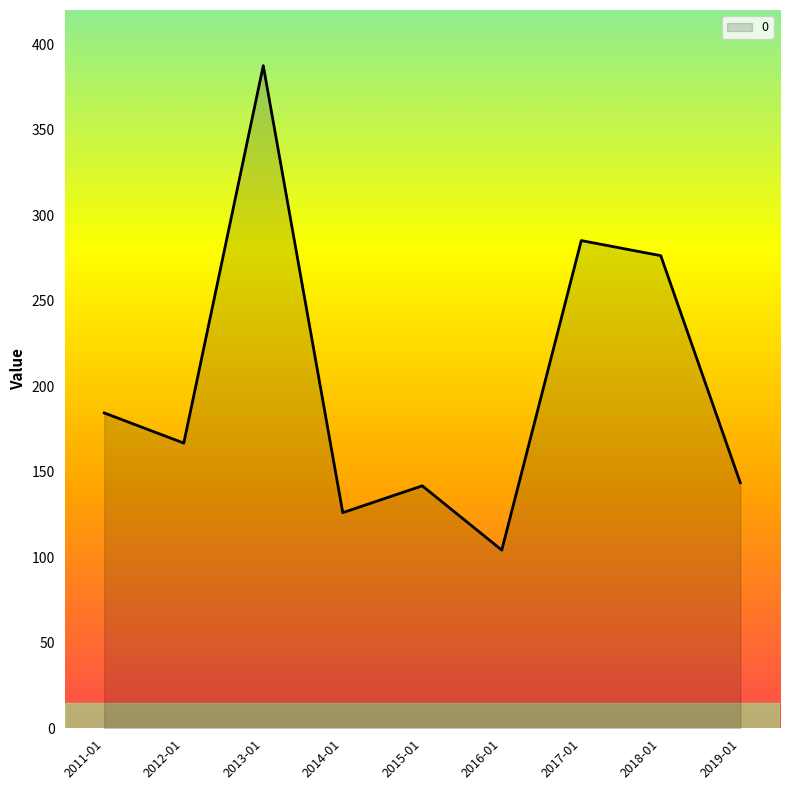

At which category does the chart reach its minimum across all series?

2016-01